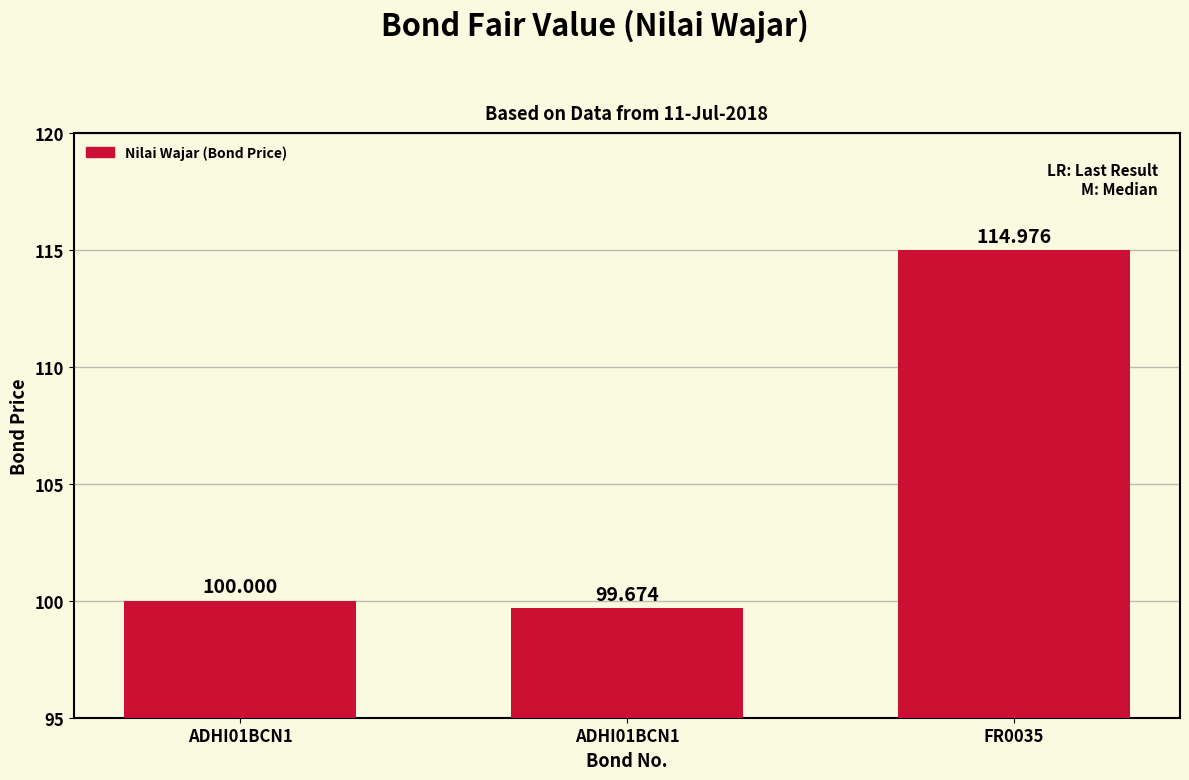

How many distinct data groups are displayed?

1